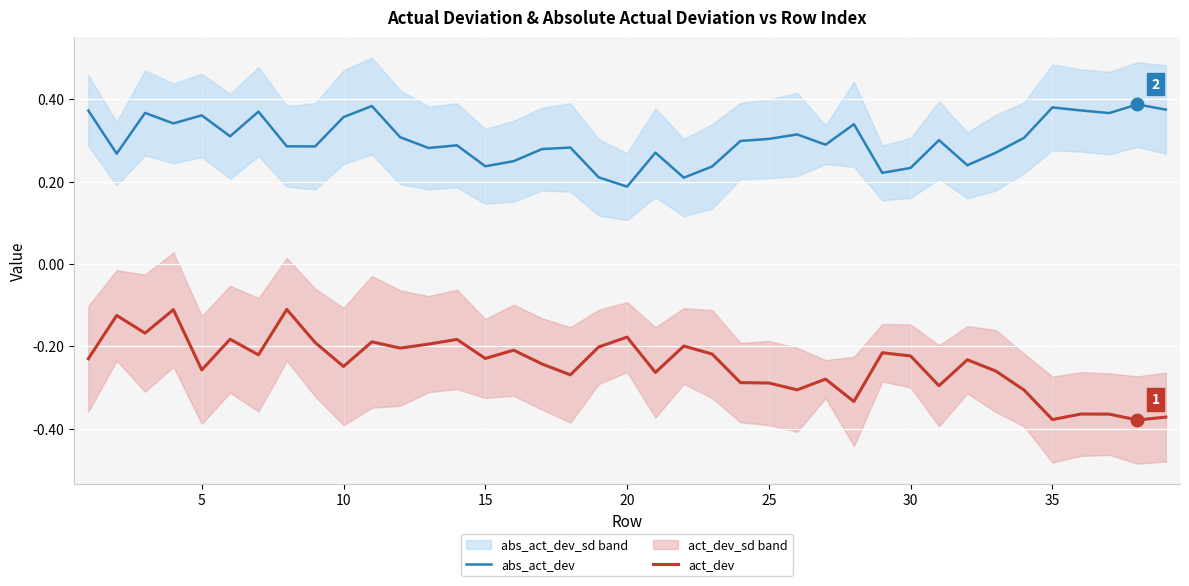

Reading right to left, what are all the values shown in this chart?

abs_act_dev: 0.4	0.4	0.4	0.4	0.4	0.3	0.3	0.2	0.3	0.2	0.2	0.3	0.3	0.3	0.3	0.3	0.2	0.2	0.3	0.2	0.2	0.3	0.3	0.2	0.2	0.3	0.3	0.3	0.4	0.4	0.3	0.3	0.4	0.3	0.4	0.3	0.4	0.3	0.4
act_dev: -0.4	-0.4	-0.4	-0.4	-0.4	-0.3	-0.3	-0.2	-0.3	-0.2	-0.2	-0.3	-0.3	-0.3	-0.3	-0.3	-0.2	-0.2	-0.3	-0.2	-0.2	-0.3	-0.2	-0.2	-0.2	-0.2	-0.2	-0.2	-0.2	-0.2	-0.2	-0.1	-0.2	-0.2	-0.3	-0.1	-0.2	-0.1	-0.2